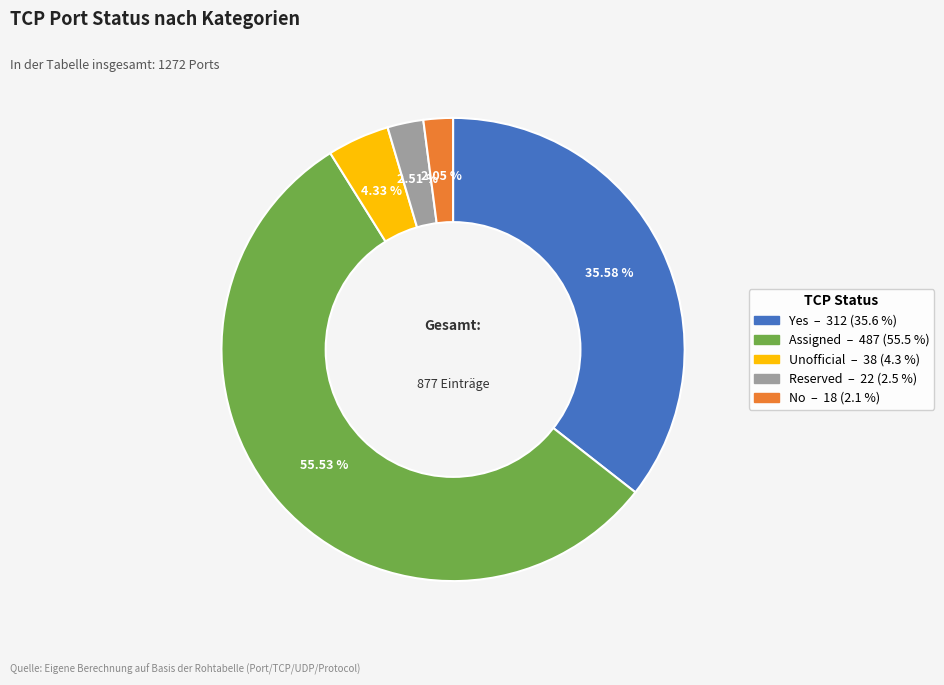

Which category has the biggest portion of the pie?

Assigned